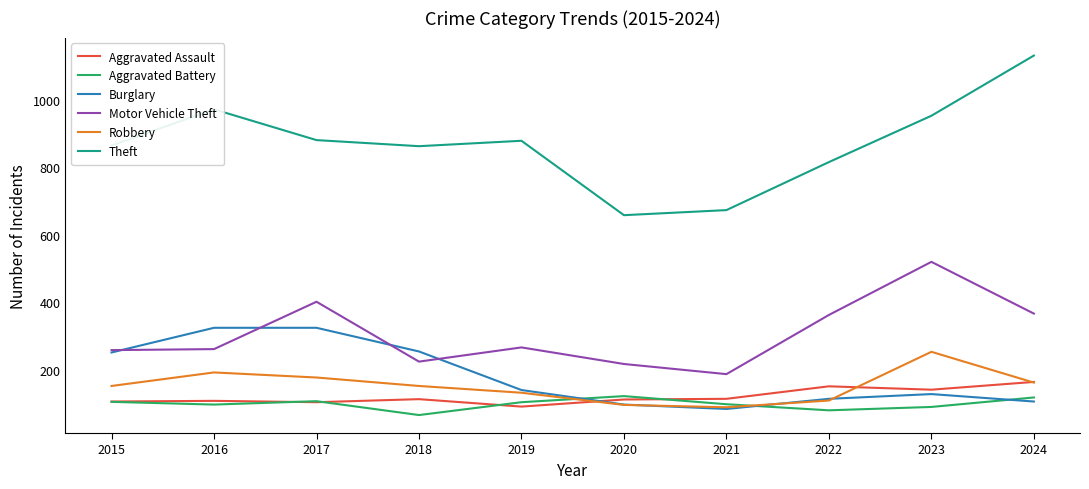

What is the average value of the Aggravated Battery series?

100